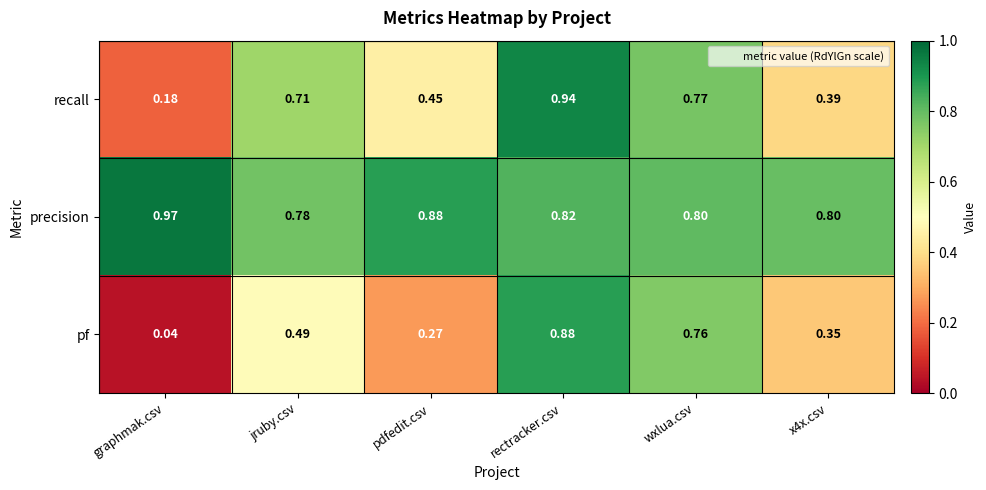

Rank the series by their average value, from lowest to highest.

pf, recall, precision